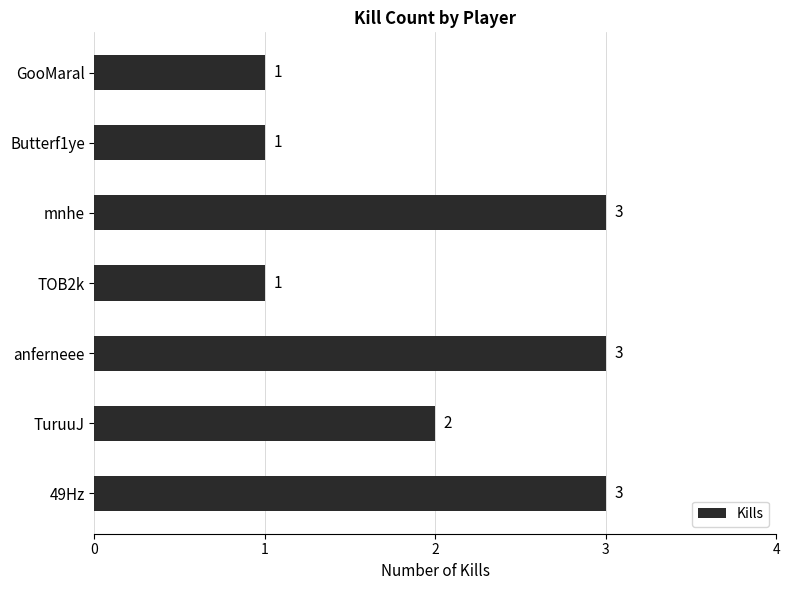

Is it true that the value at GooMaral is 2?

False